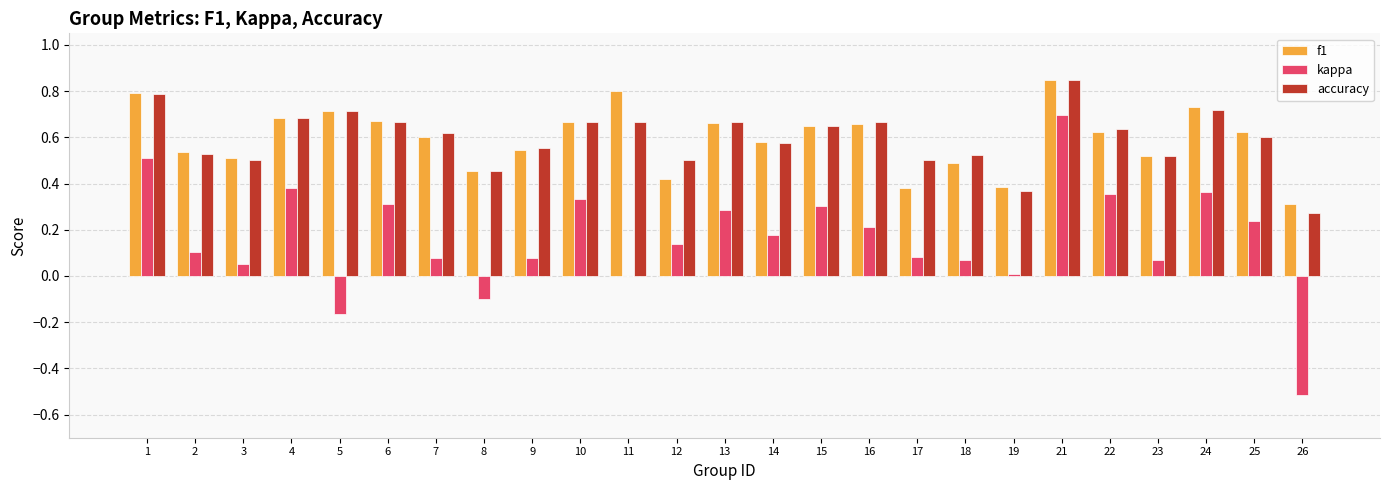

Is the value of f1 at 19 greater than the value of kappa at 14?

Yes